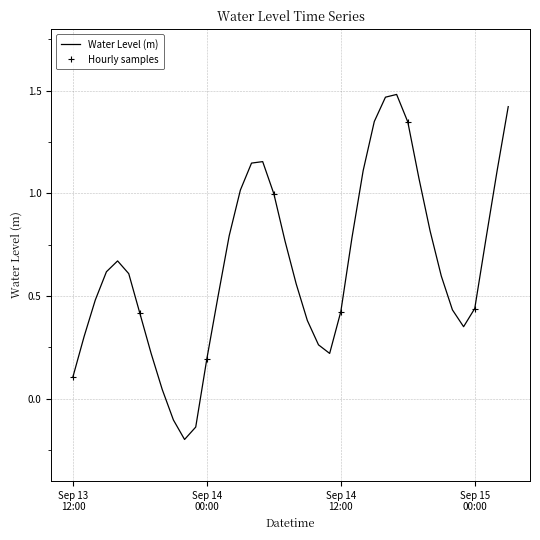

How many data points are less than 0?

3